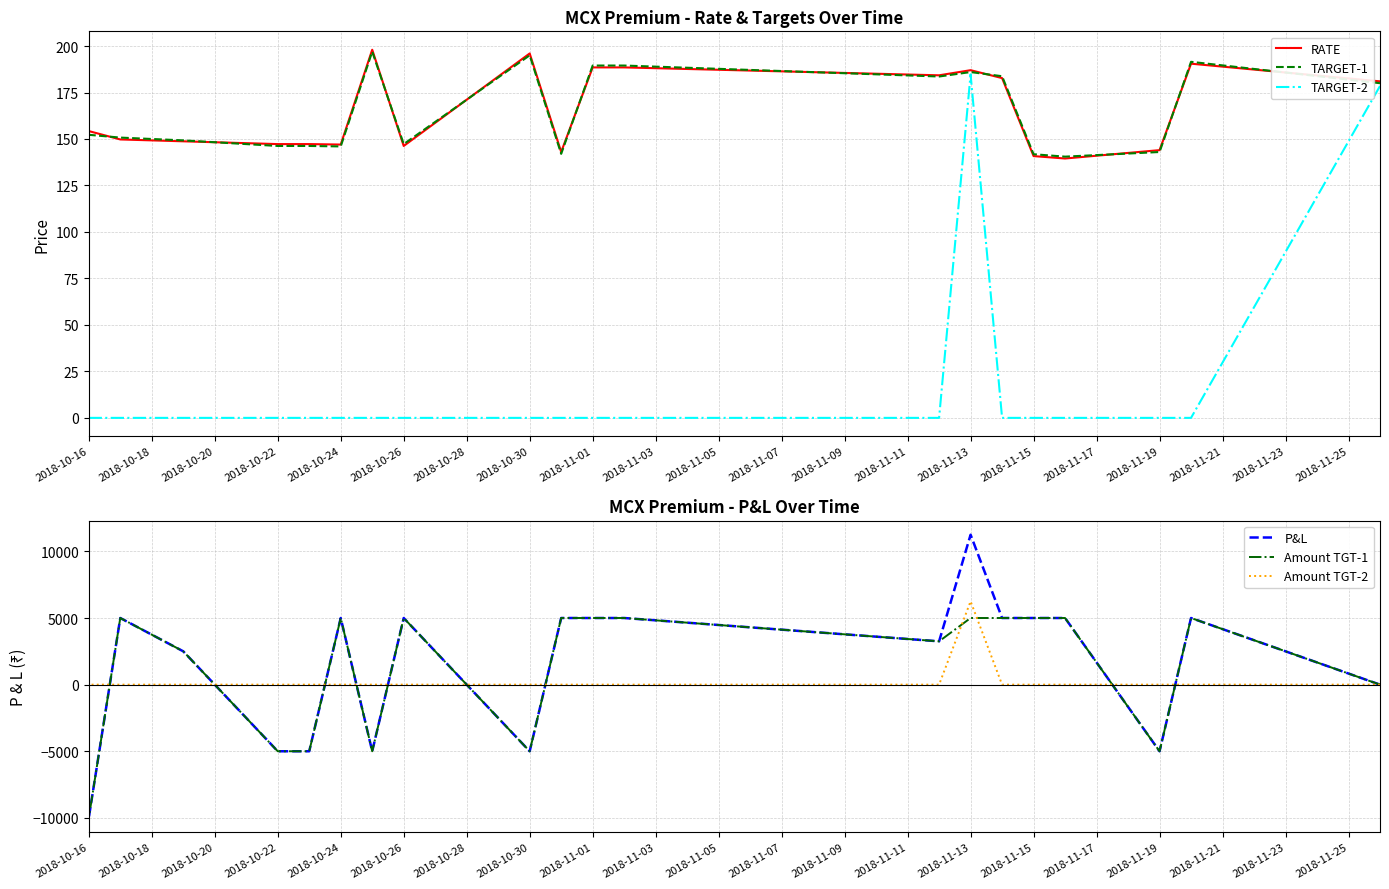

What is the label of the 10th point from the left?

2018-11-01